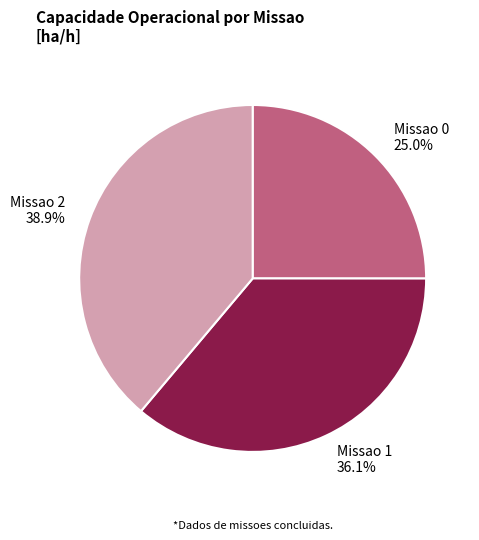

Between Missao 0 and Missao 2, which is larger?

Missao 2